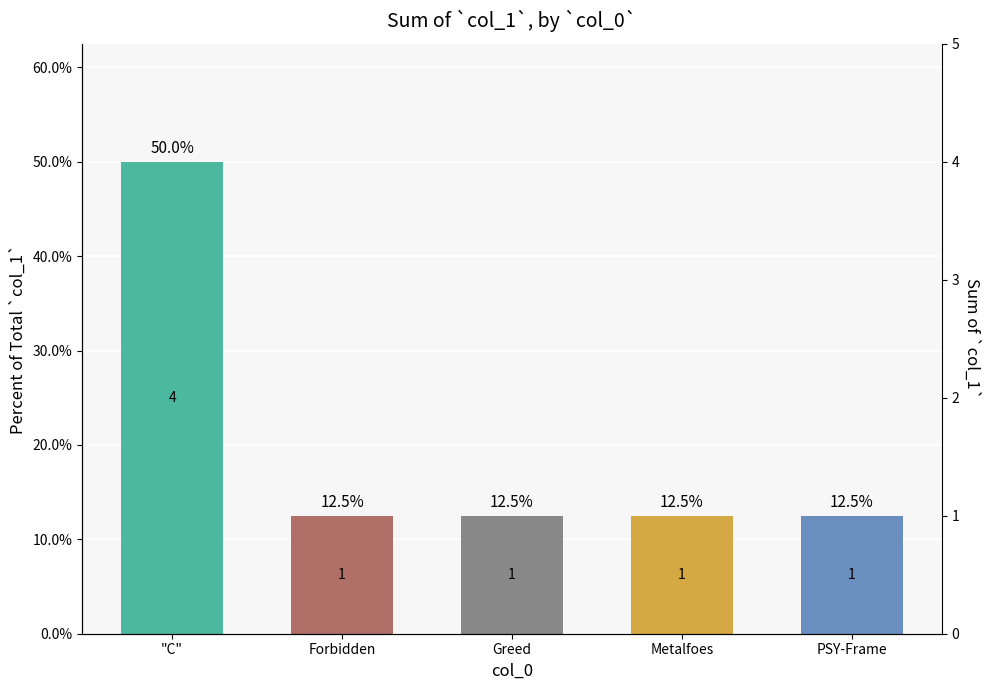

Count the number of data series in this chart.

1